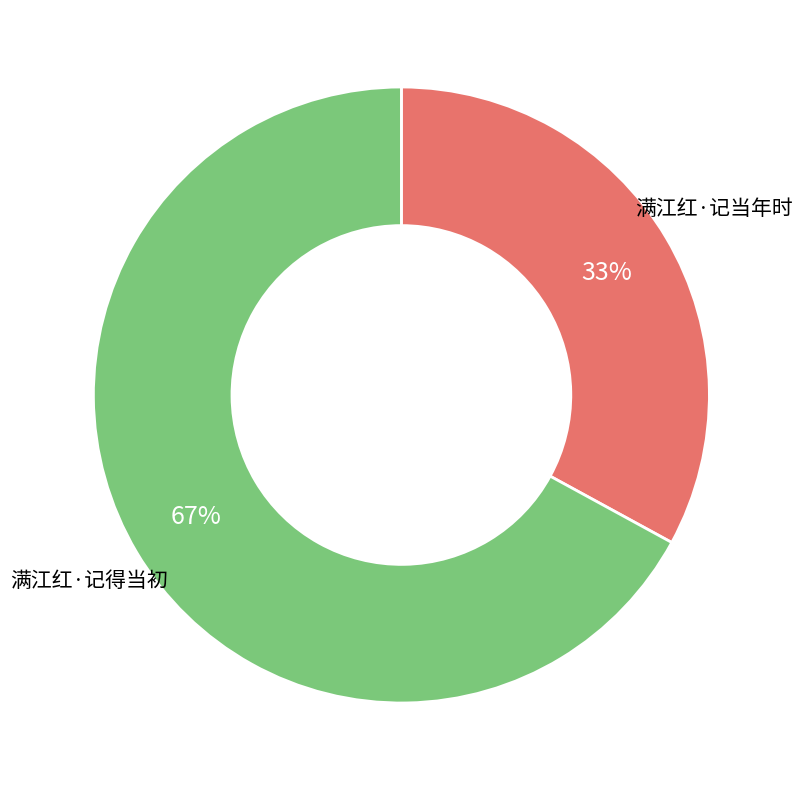

How many slices are in this pie chart?

2